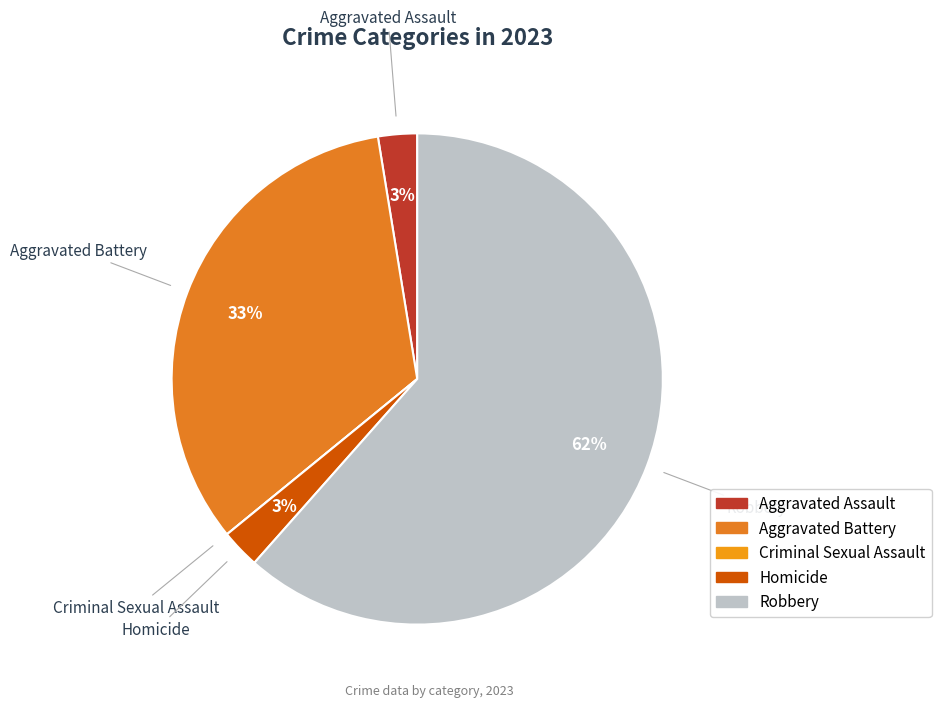

What is the majority slice?

Robbery